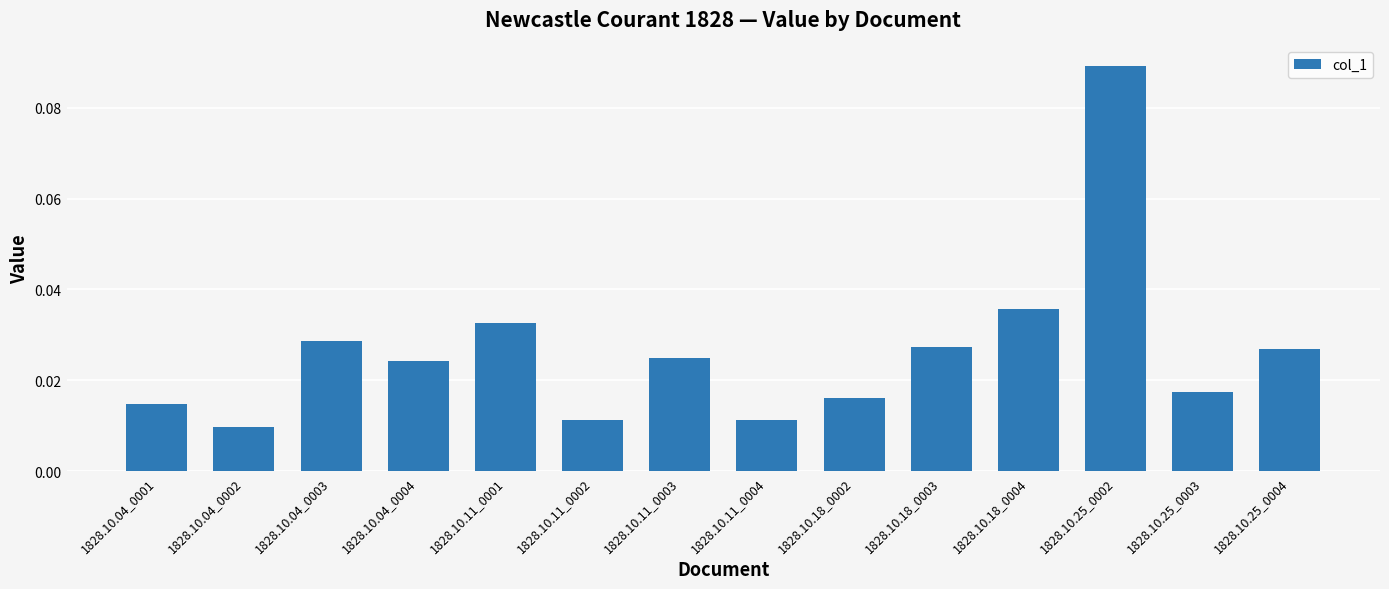

What is the label of the 9th bar from the right?

1828.10.11_0002